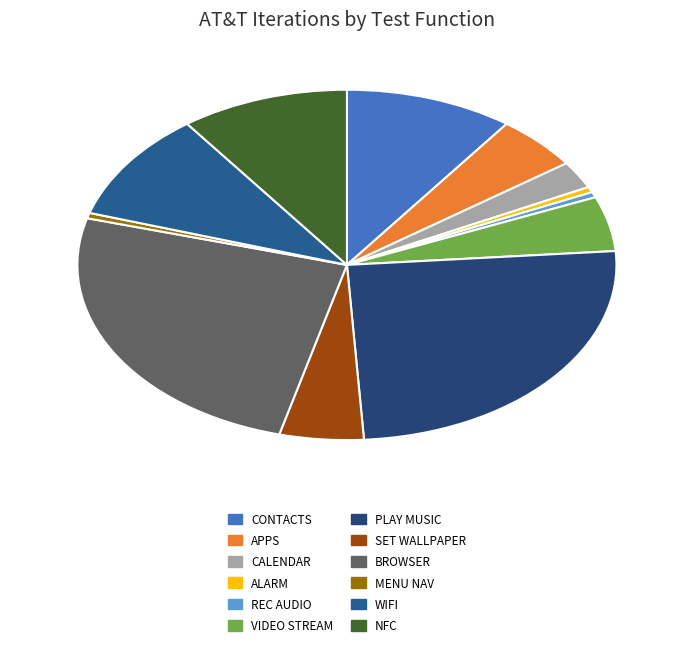

Rank the categories by value from highest to lowest.

Play Music, Browser, Contacts, WiFi, NFC, Apps, Video Stream, Set wallpaper, Calendar, Alarm, Rec Audio, Menu Nav